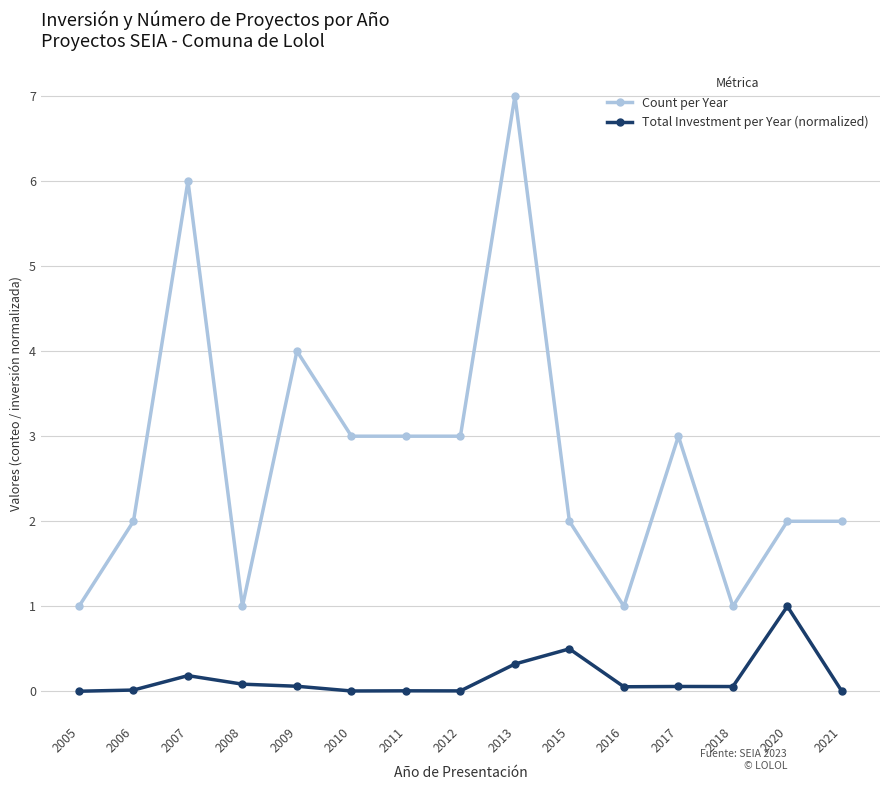

What is the difference between the maximum and minimum values in the Total Investment per Year (normalized) series?

1.0